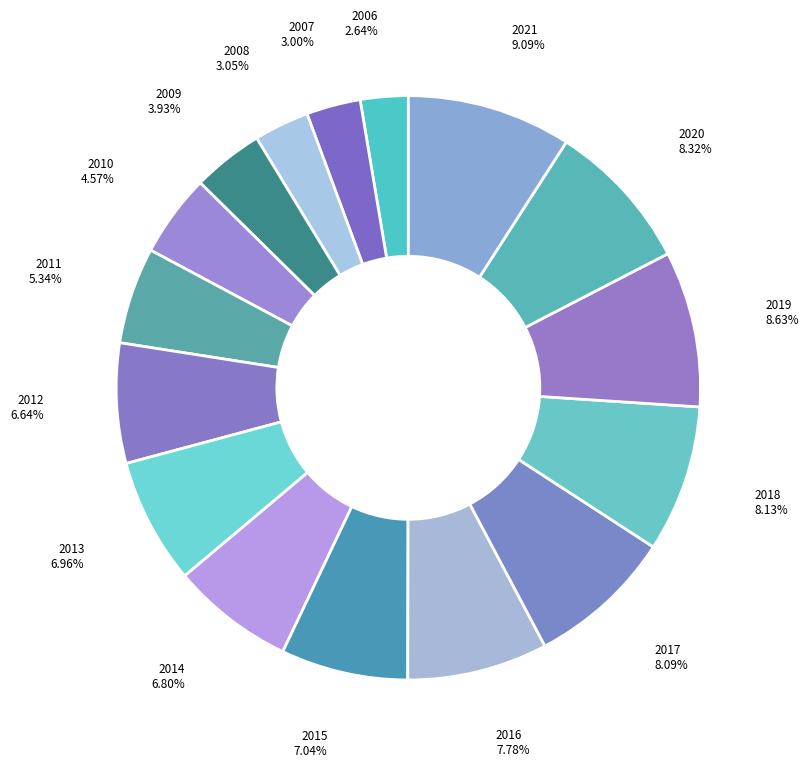

Does 2009 represent more than half of the total?

No